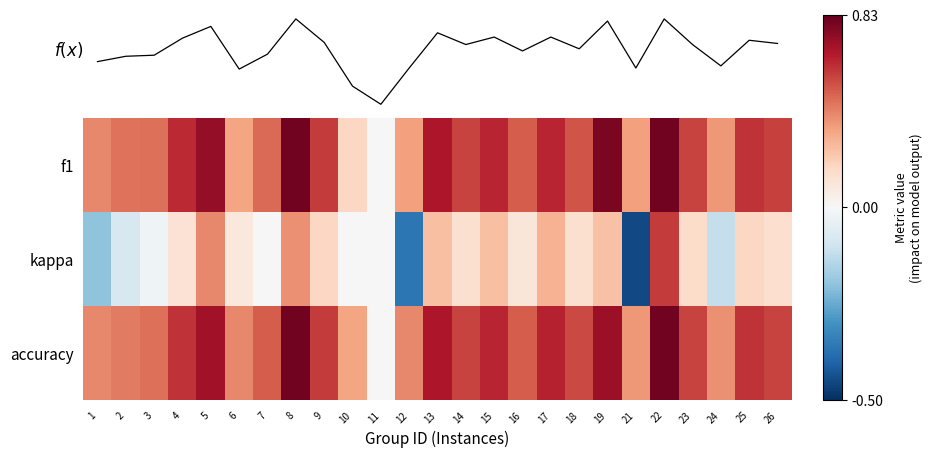

What is the average value of the f(x) series?

0.5